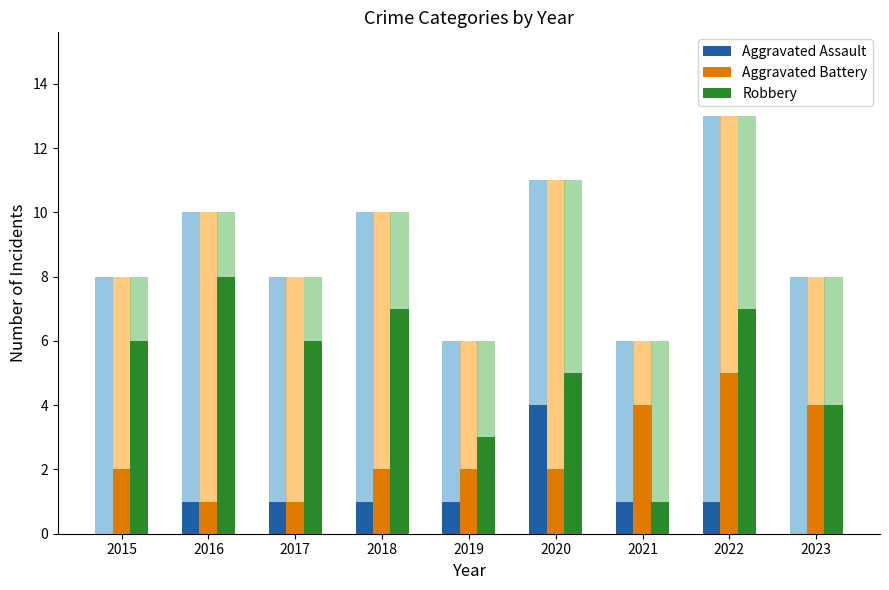

Where is Aggravated Assault nearest to the value 2?

2016